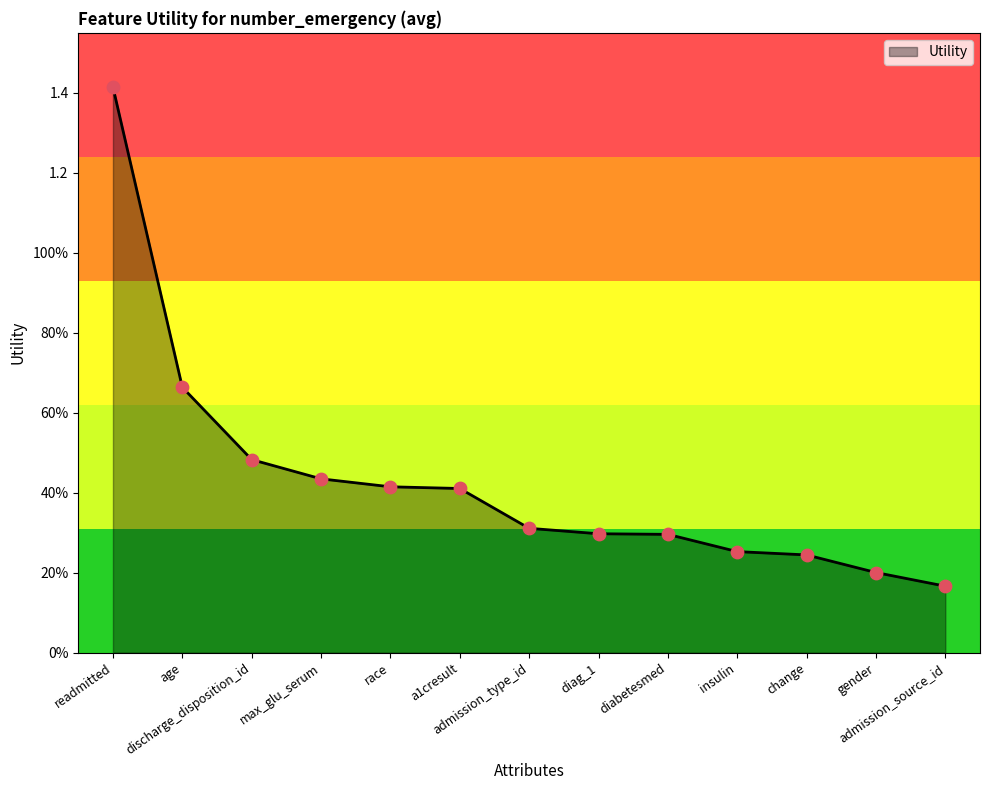

Does the chart have visible grid lines?

No